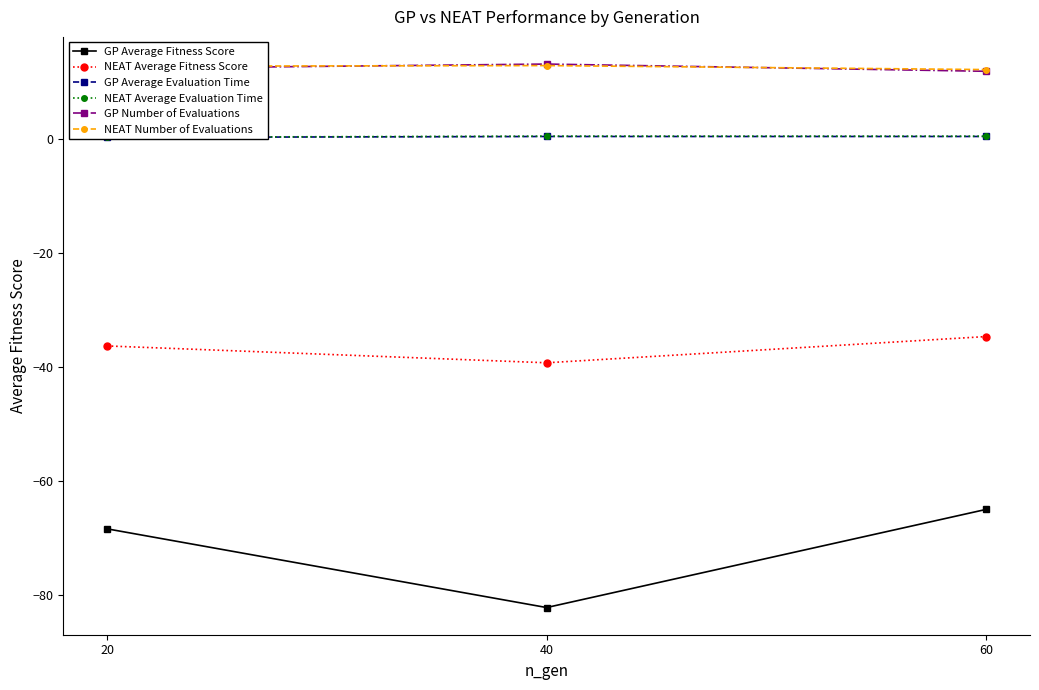

Reading right to left, transcribe all the data shown in this chart.

GP Average Fitness Score: -65.0	-82.2	-68.4
NEAT Average Fitness Score: -34.7	-39.3	-36.3
GP Average Evaluation Time: 0.4	0.4	0.2
NEAT Average Evaluation Time: 0.4	0.4	0.2
GP Number of Evaluations: 11.8	13.1	12.3
NEAT Number of Evaluations: 12.1	12.8	12.7